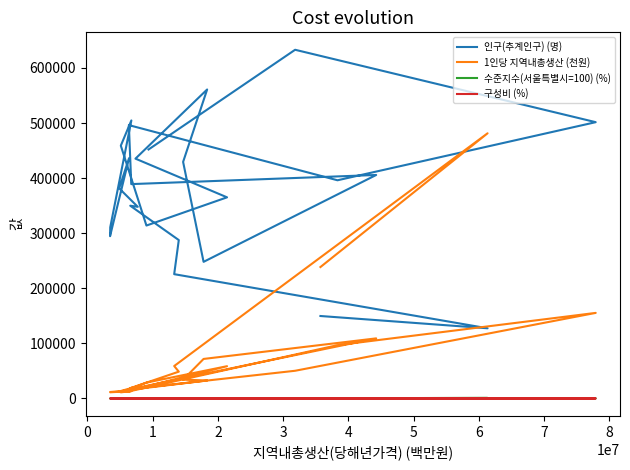

What is the value of the 1인당 지역내총생산 (천원) point at the 2nd from the left?

481395.0